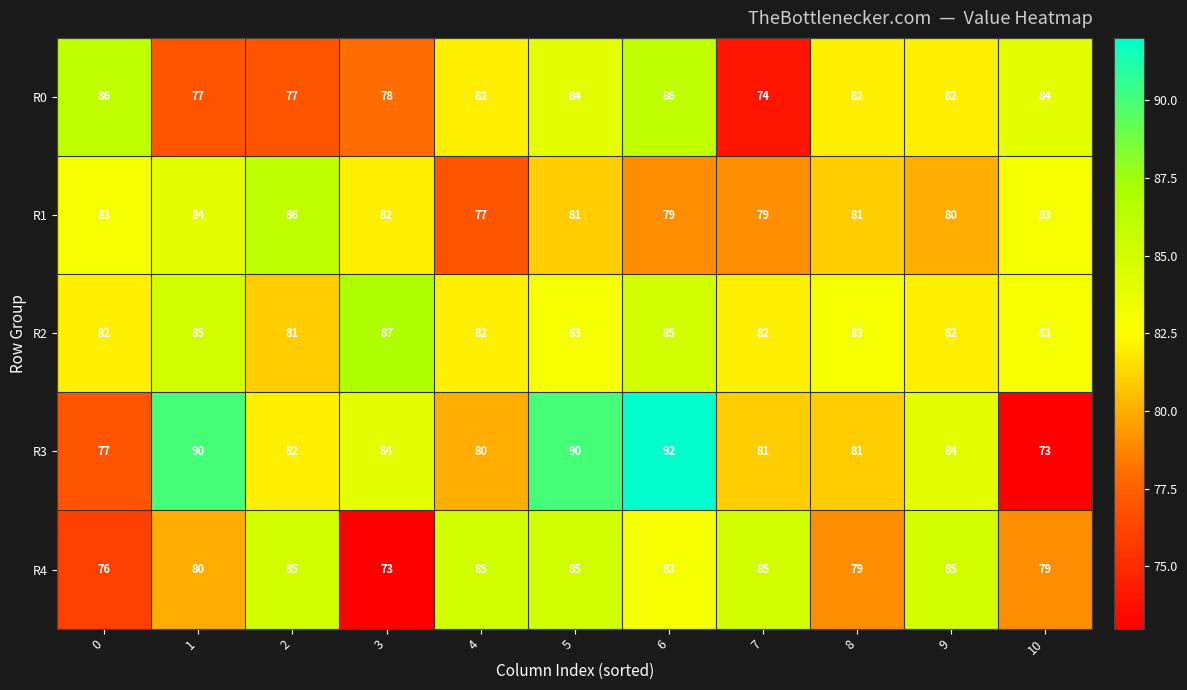

What is the highest value of the R1 series?

86